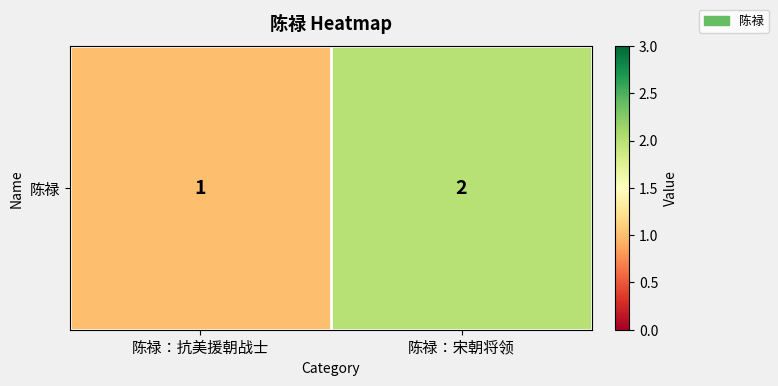

Which category has the highest value across all series?

陈禄：宋朝将领